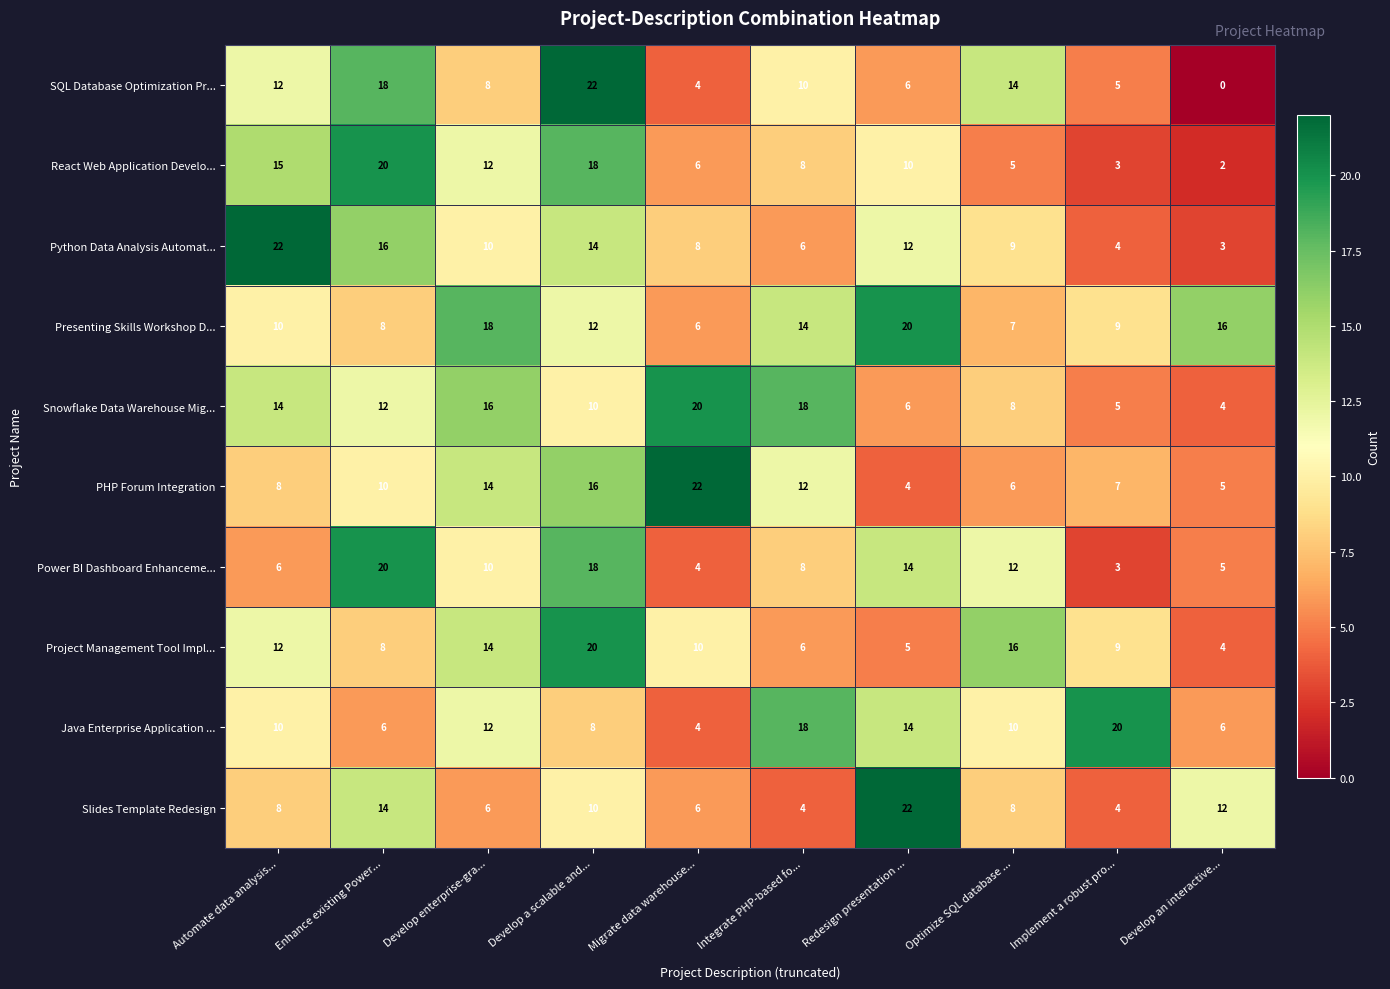

Which series has the largest total across all categories?

Presenting Skills Workshop D...